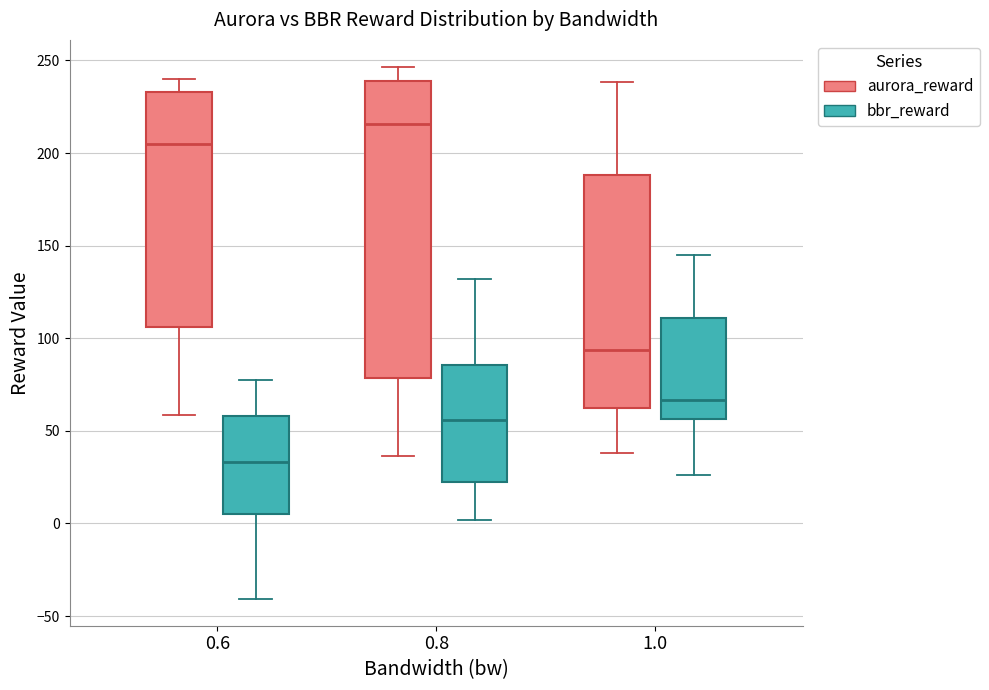

Reading left to right, transcribe this box plot: for each box, give where its median line is, the range the box spans, and where its two whiskers end, as read against the y-axis. The values are not printed on the chart, so give them approximately, as read against the axis.

0.6 (aurora_reward): median 205, box 105 to 235, whiskers 60 to 240
0.6 (bbr_reward): median 35, box 5 to 60, whiskers -40 to 80
0.8 (aurora_reward): median 215, box 80 to 240, whiskers 35 to 245
0.8 (bbr_reward): median 55, box 20 to 85, whiskers 0 to 130
1.0 (aurora_reward): median 95, box 60 to 190, whiskers 40 to 240
1.0 (bbr_reward): median 65, box 55 to 110, whiskers 25 to 145